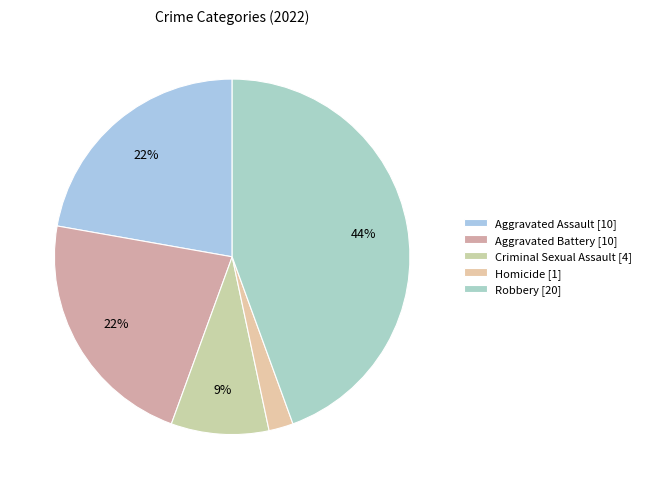

How many segments does this pie chart have?

5